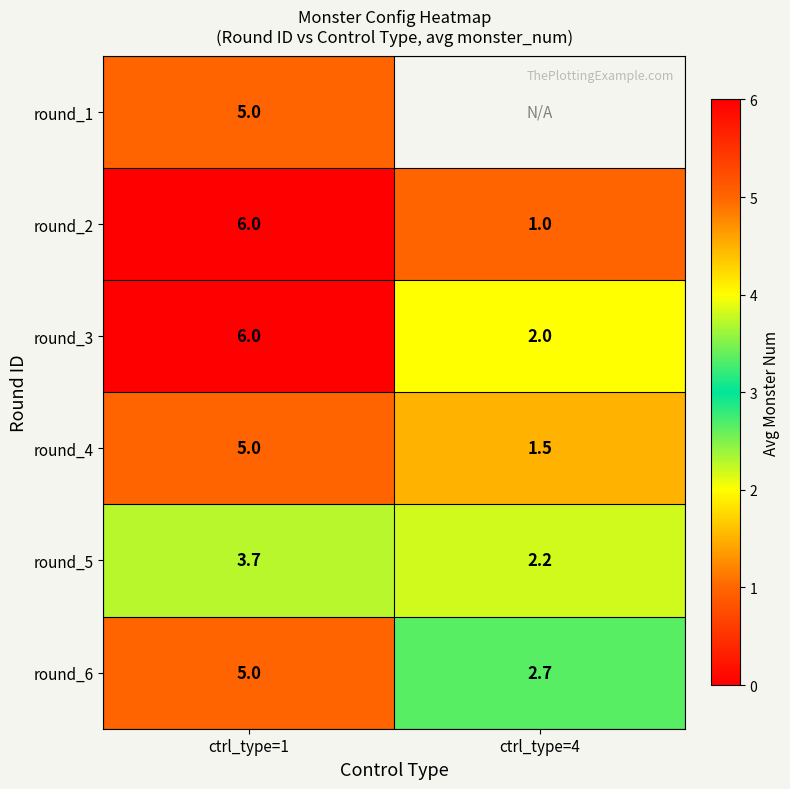

Which has a higher value, ctrl_type=4 or ctrl_type=1?

ctrl_type=1